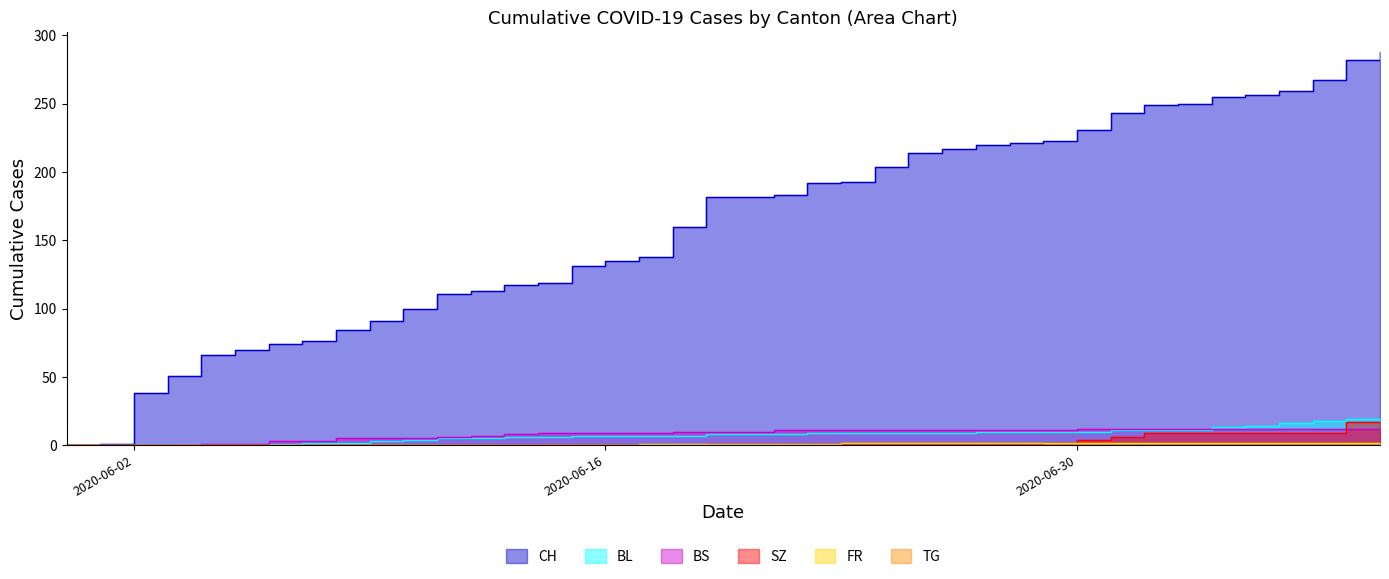

Between 2020-06-13 and 2020-07-09, which series saw the biggest shift?

CH